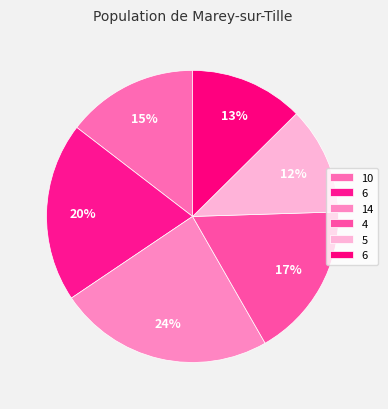

Rank the categories by value from highest to lowest.

14, 6, 4, 10, 6, 5